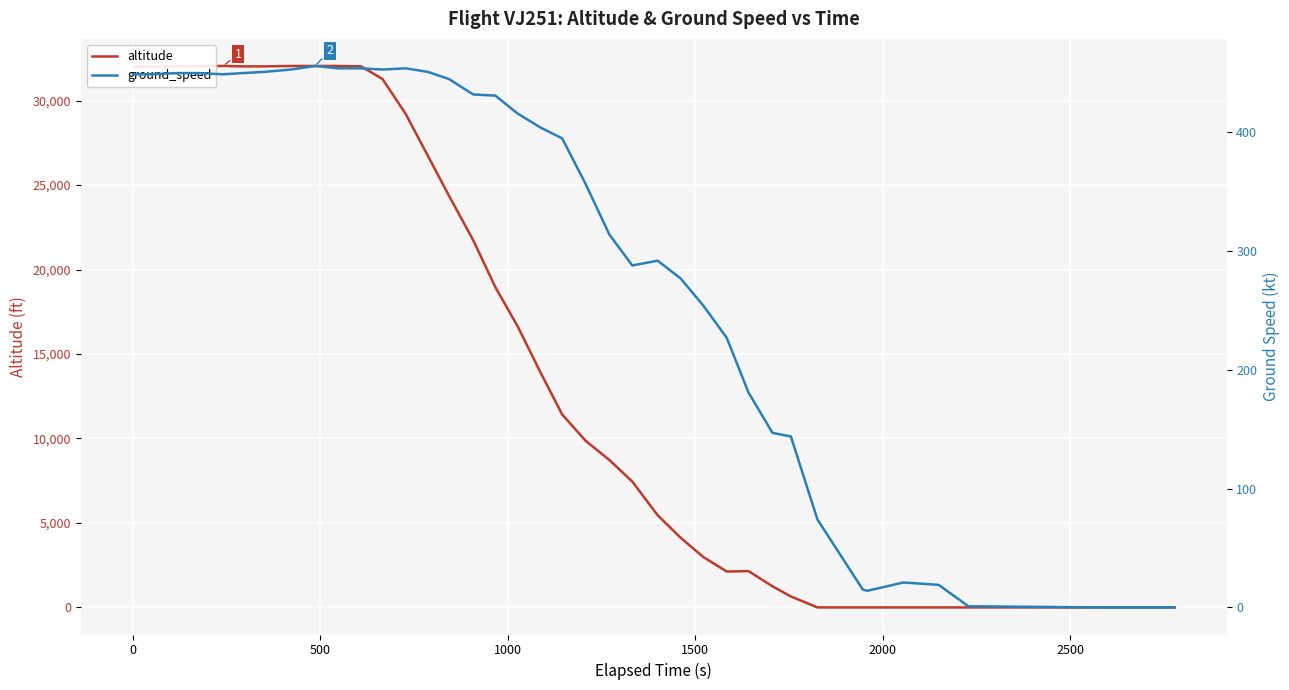

True or false: altitude and ground_speed cross at least once.

True